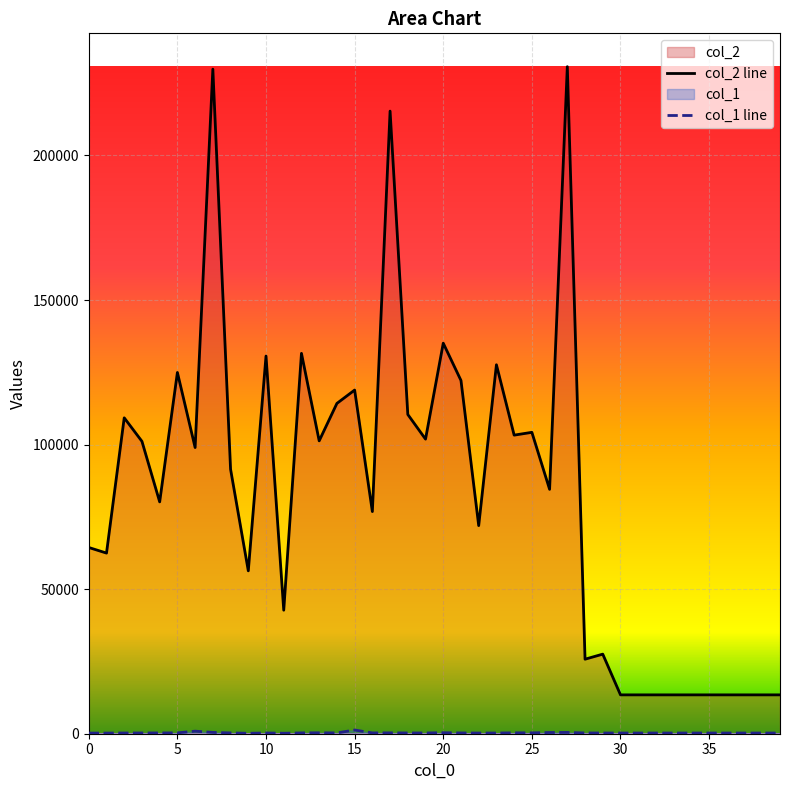

Reading left to right, extract all data points from this chart.

col_2: 64412	62478	109261	101121	80190	124952	98979	229855	91479	56339	130631	42727	131563	101298	114251	118867	76835	215347	110419	101892	135077	122178	71981	127617	103275	104246	84526	230712	25777	27525	13440	13440	13440	13440	13440	13440	13440	13440	13440	13440
col_1: 217	221	245	258	267	295	883	457	278	148	257	164	279	323	272	1284	278	295	261	257	346	267	234	240	308	298	414	445	258	246	240	240	240	240	240	240	240	240	240	240